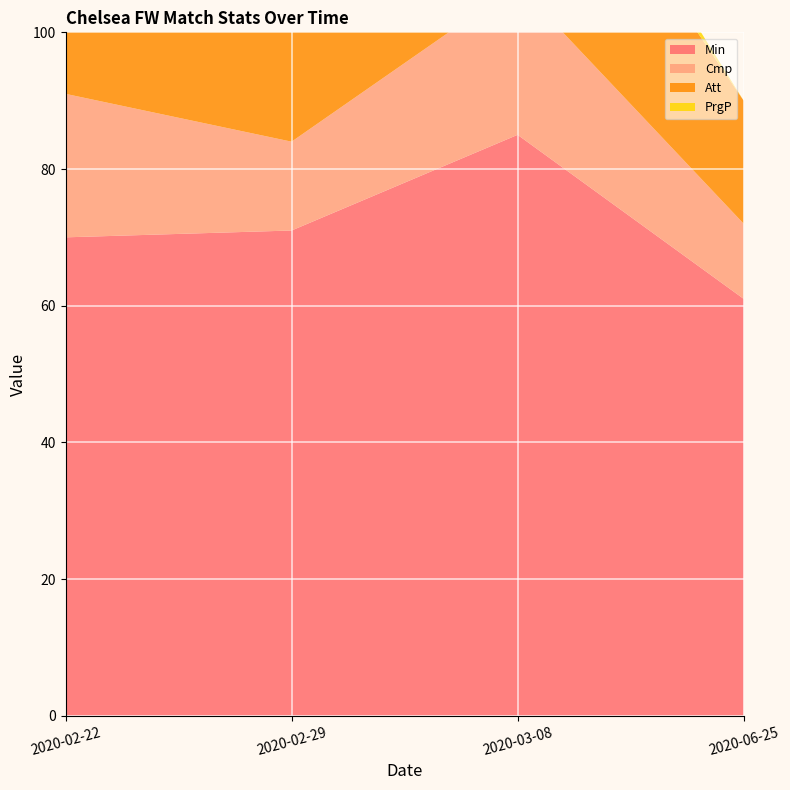

Reading left to right, list all the values displayed in this chart.

Min: 2020-02-22=70	2020-02-29=71	2020-03-08=85	2020-06-25=61
Cmp: 2020-02-22=21	2020-02-29=13	2020-03-08=22	2020-06-25=11
Att: 2020-02-22=32	2020-02-29=20	2020-03-08=32	2020-06-25=18
PrgP: 2020-02-22=1	2020-02-29=0	2020-03-08=4	2020-06-25=0